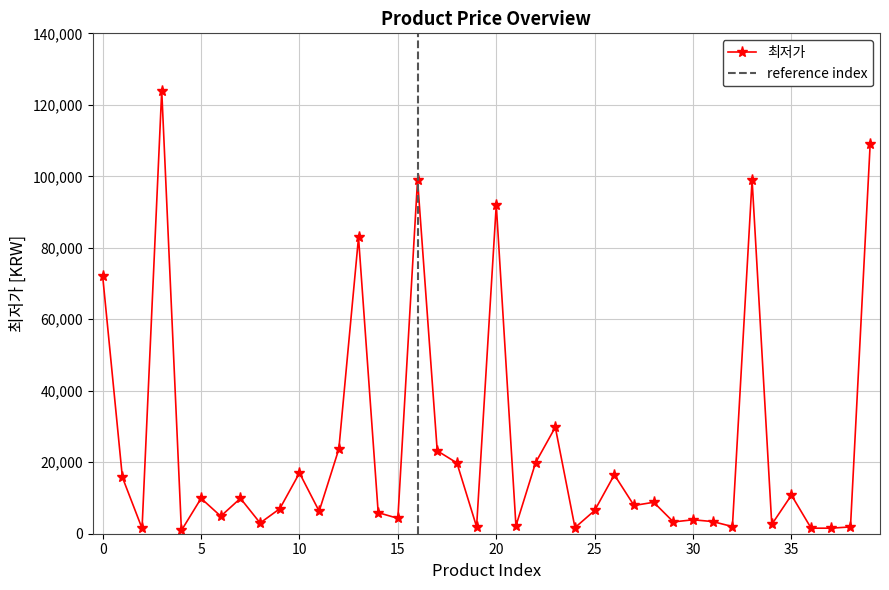

Reading left to right, list all the values displayed in this chart.

0=72000	1=15800	2=1500	3=124000	4=910	5=9900	6=4900	7=9900	8=3000	9=7000	10=17000	11=6300	12=23700	13=82900	14=5900	15=4300	16=99000	17=23200	18=19800	19=1950	20=92000	21=2200	22=19900	23=29800	24=1700	25=6500	26=16500	27=7900	28=8800	29=3300	30=3900	31=3400	32=2000	33=99000	34=2600	35=10800	36=1550	37=1550	38=1900	39=109000